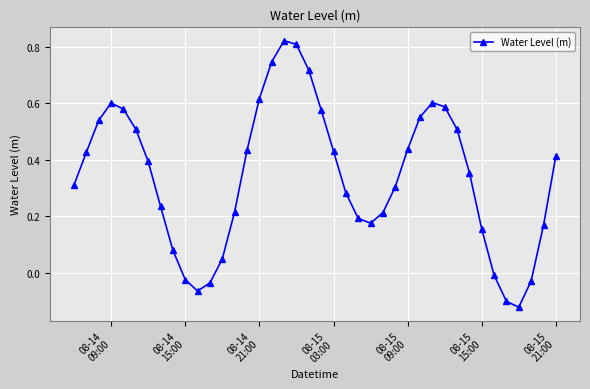

How many data points are above 0?

33